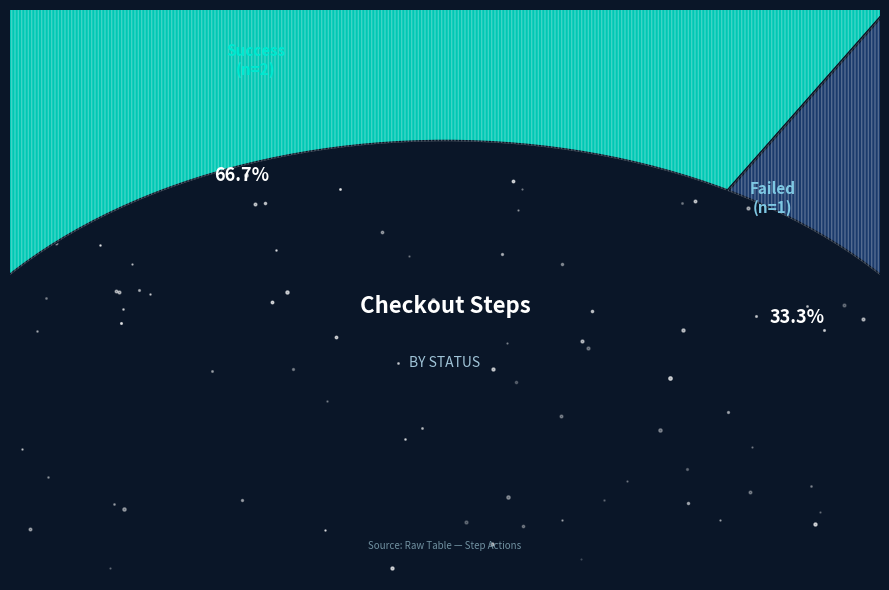

Which category has the biggest portion of the pie?

Success